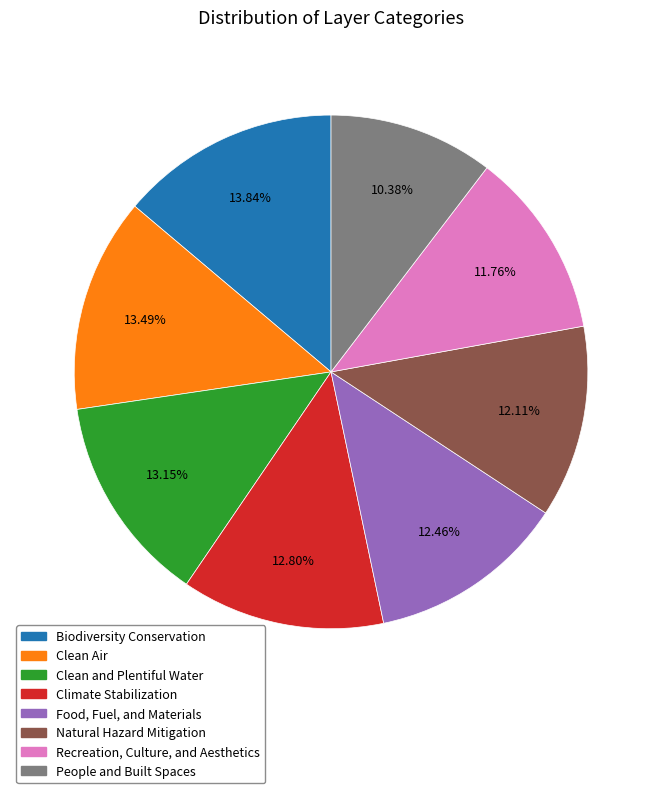

Which category has the smallest portion of the pie?

People and Built Spaces